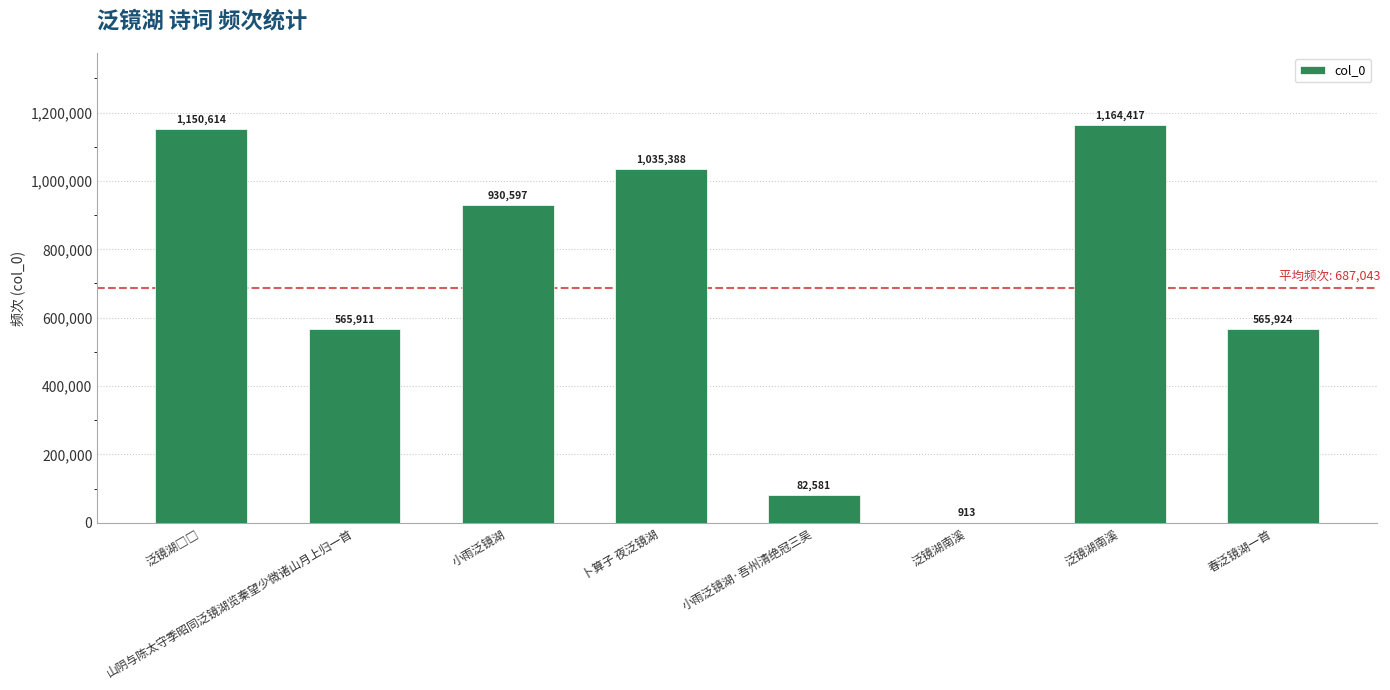

What is the label of the 4th bar from the right?

小雨泛镜湖·吾州清绝冠三吴